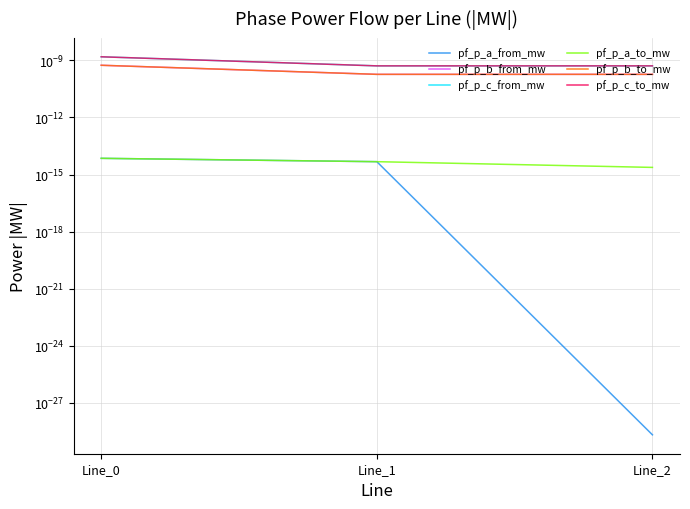

At which label does pf_p_c_from_mw reach its peak?

Line_0